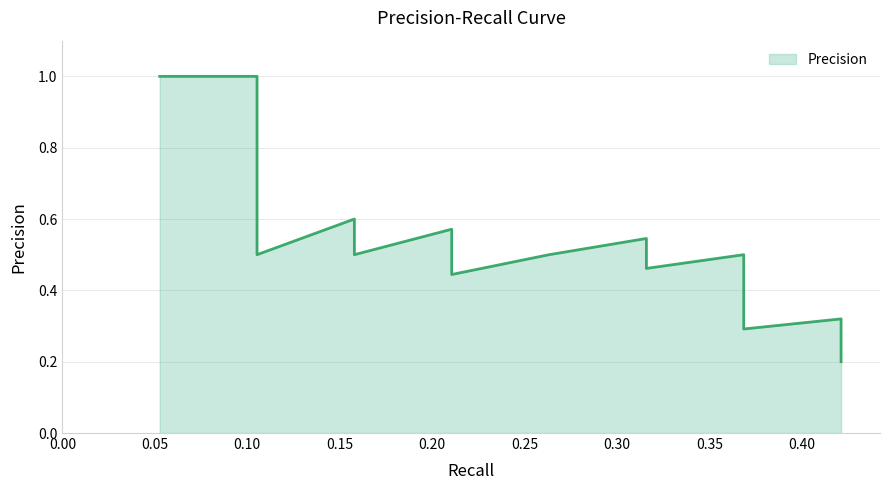

True or false: the data shows 0.3 at 0.42105263157894735.

False